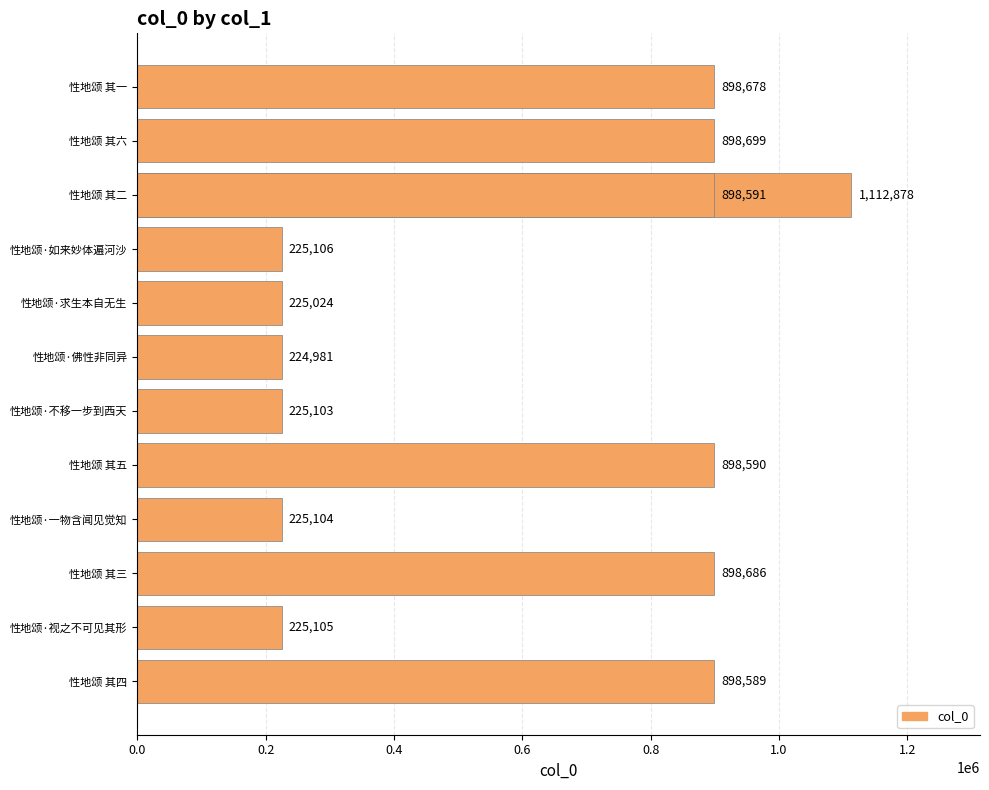

What is the difference between the maximum and minimum values?

887897